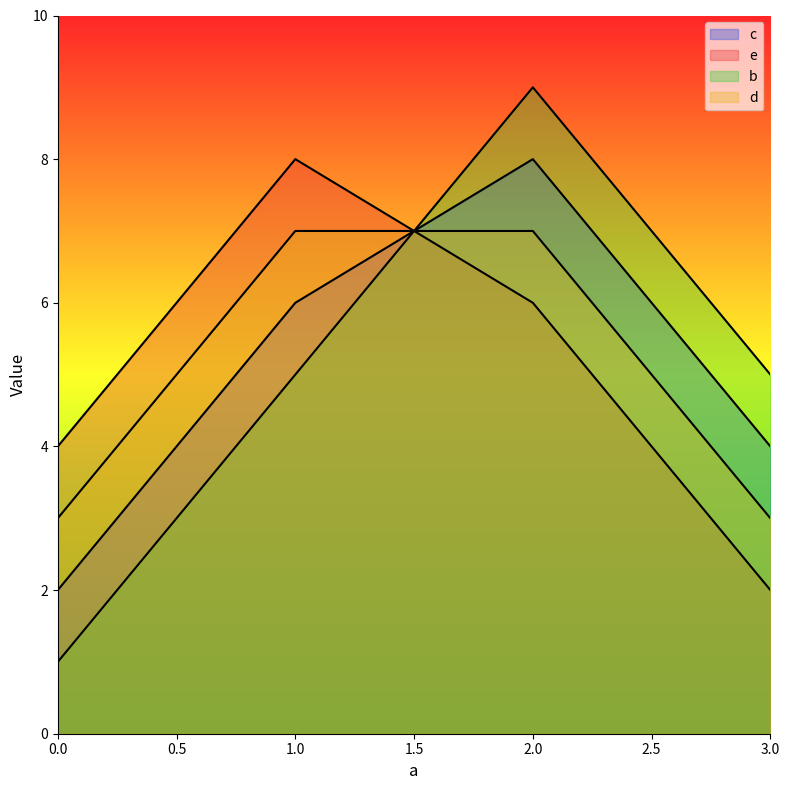

What is the spread (max minus min) of values at 3?

3